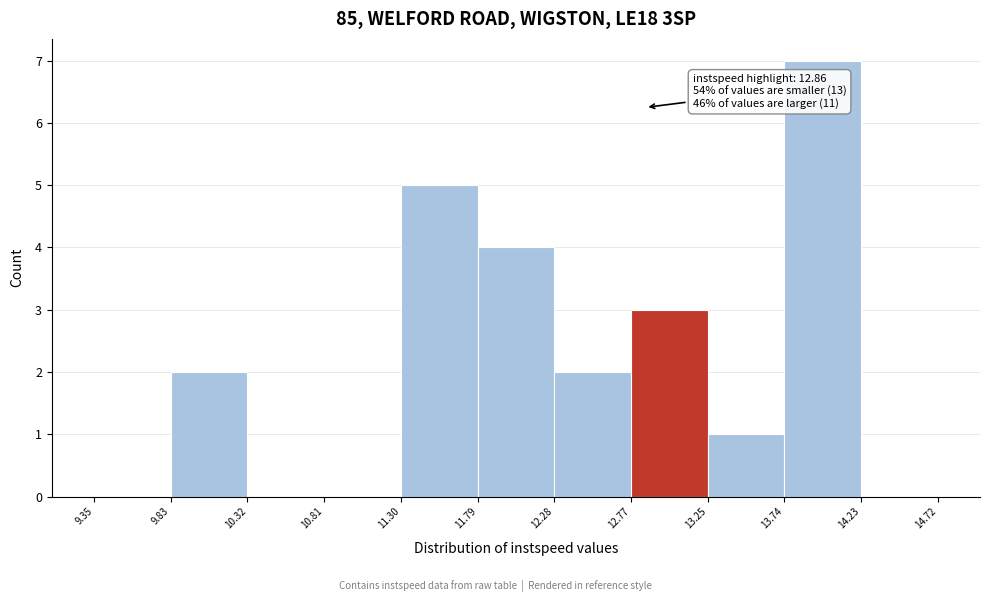

Over which range of the x-axis is the bar tallest?

13.74 to 14.23